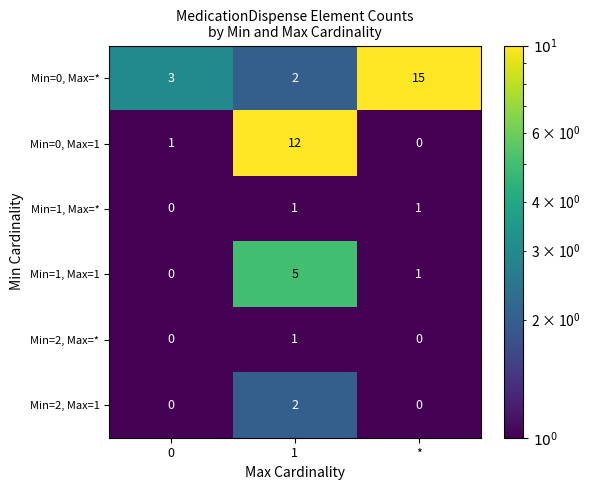

List the labels in order of Min=0, Max=1 value, largest first.

1, 0, *